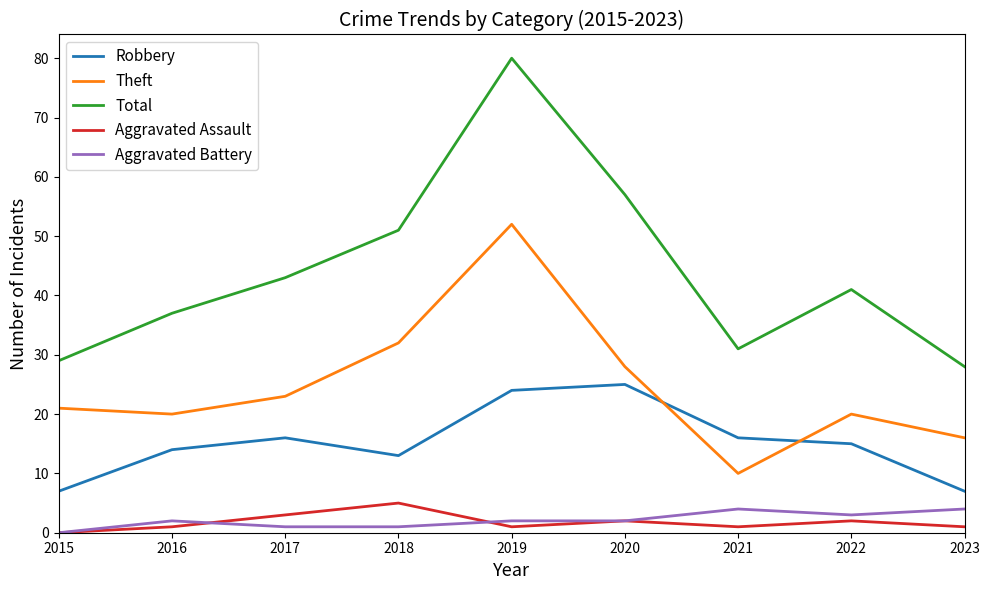

Which series has the largest total across all categories?

Total